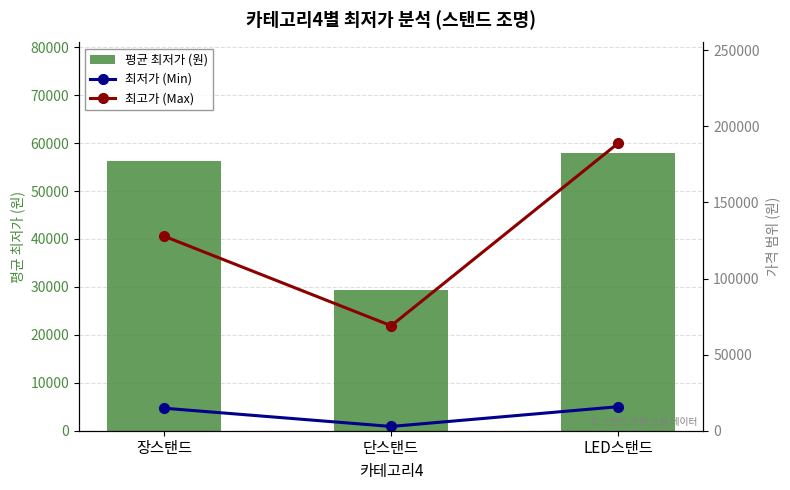

Reading left to right, list all the values displayed in this chart.

평균 최저가 (원): 56338	29313	57841
최저가 (Min): 14800	2800	15790
최고가 (Max): 127860	69000	189000